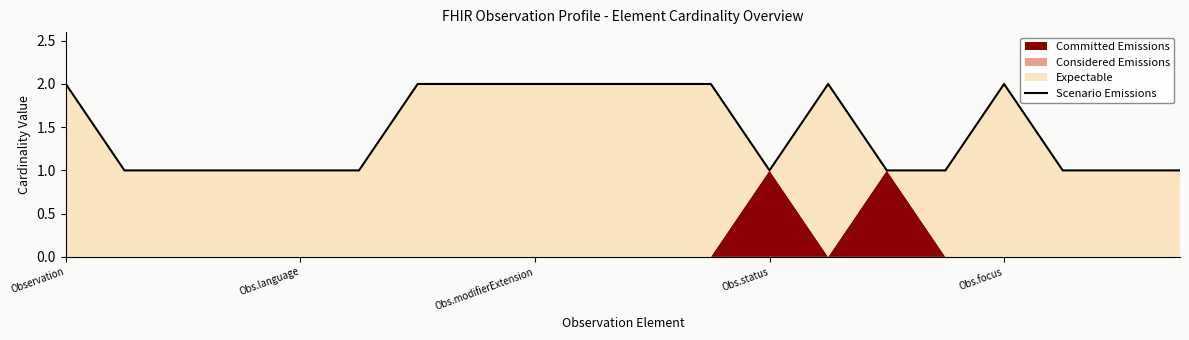

Reading left to right, transcribe all the data shown in this chart.

2	1	1	1	1	1	2	2	2	2	2	2	1	2	1	1	2	1	1	1